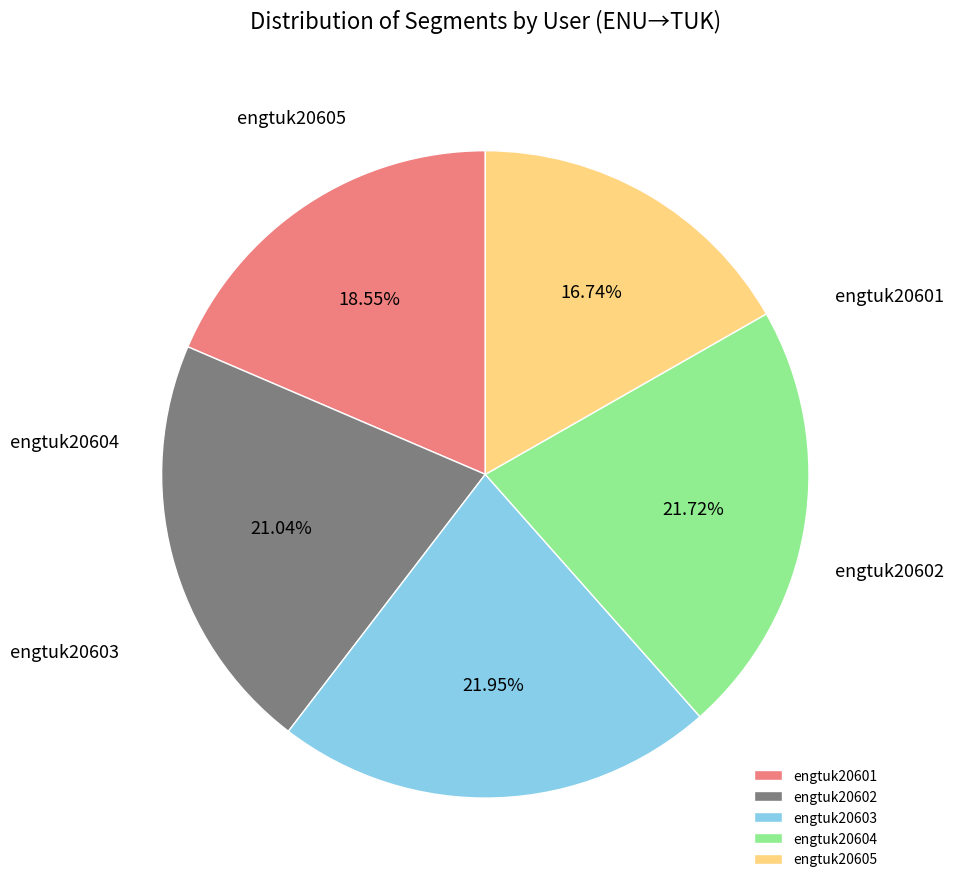

Is it true that engtuk20603 is 30% of the pie?

False